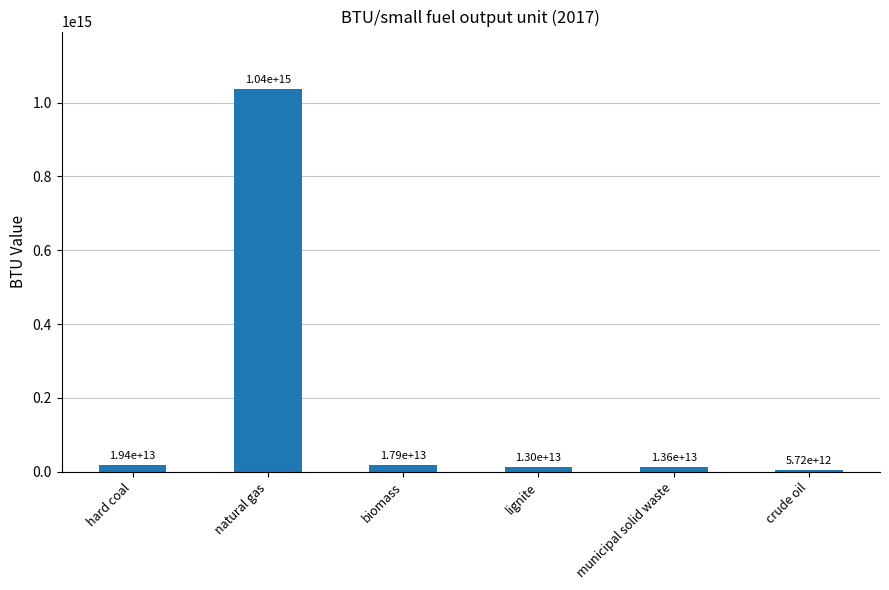

Are the bars grouped side by side (vs. stacked)?

No